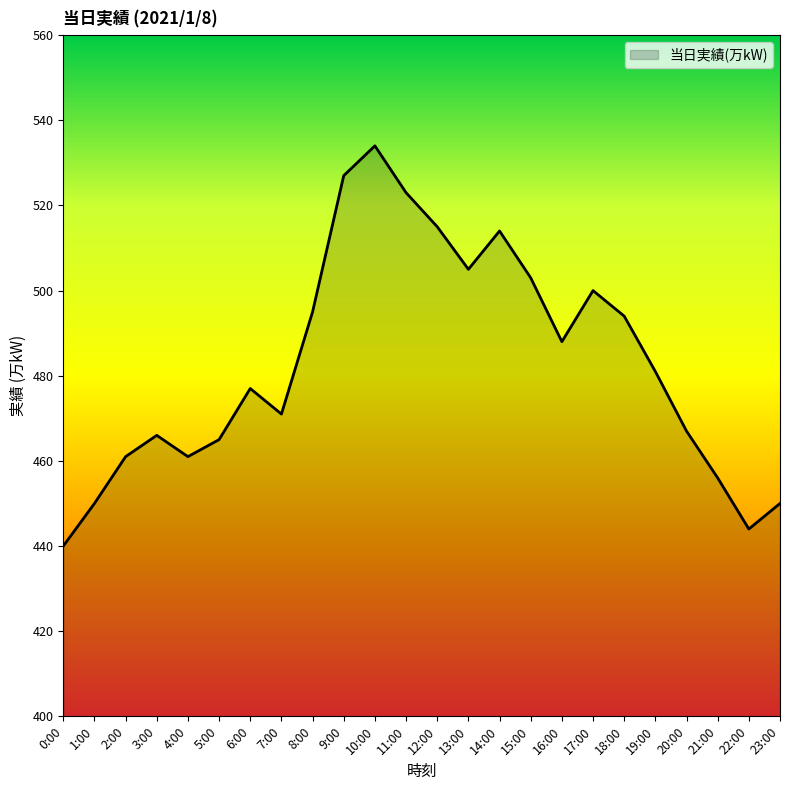

Does the chart have visible grid lines?

No